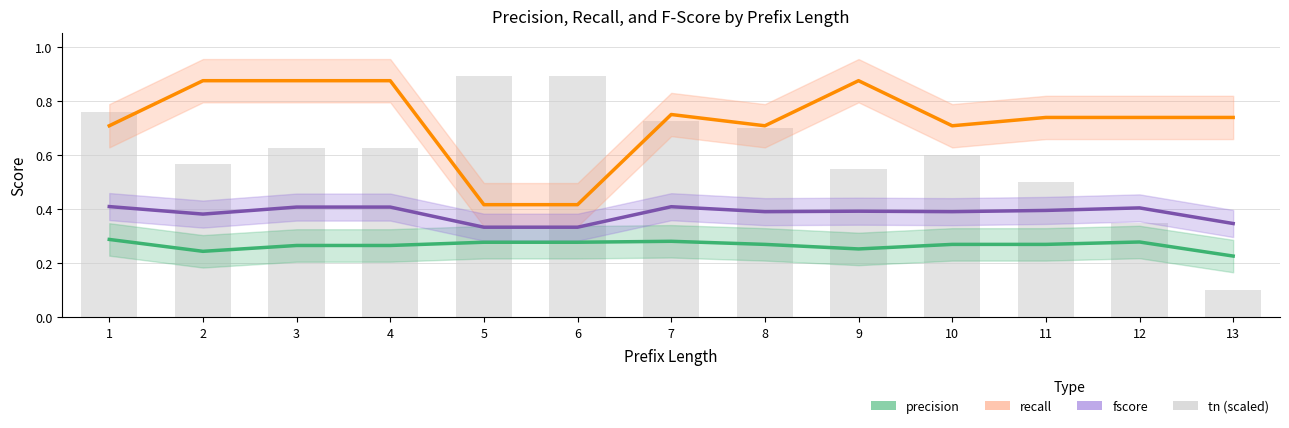

Is it true that recall equals 0.4 at 6?

True